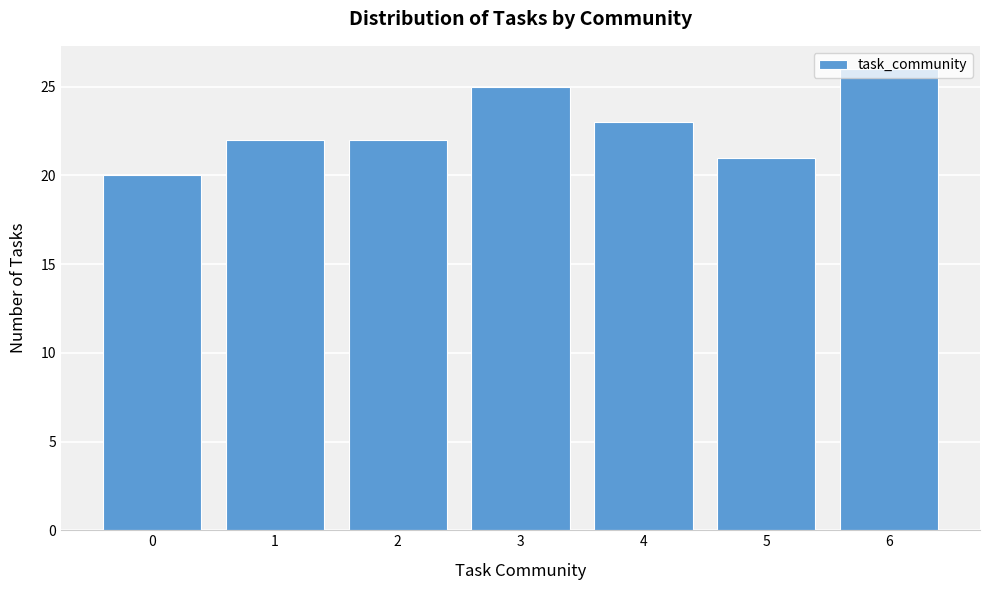

Over which range of the x-axis is the bar tallest?

5.5 to 6.5